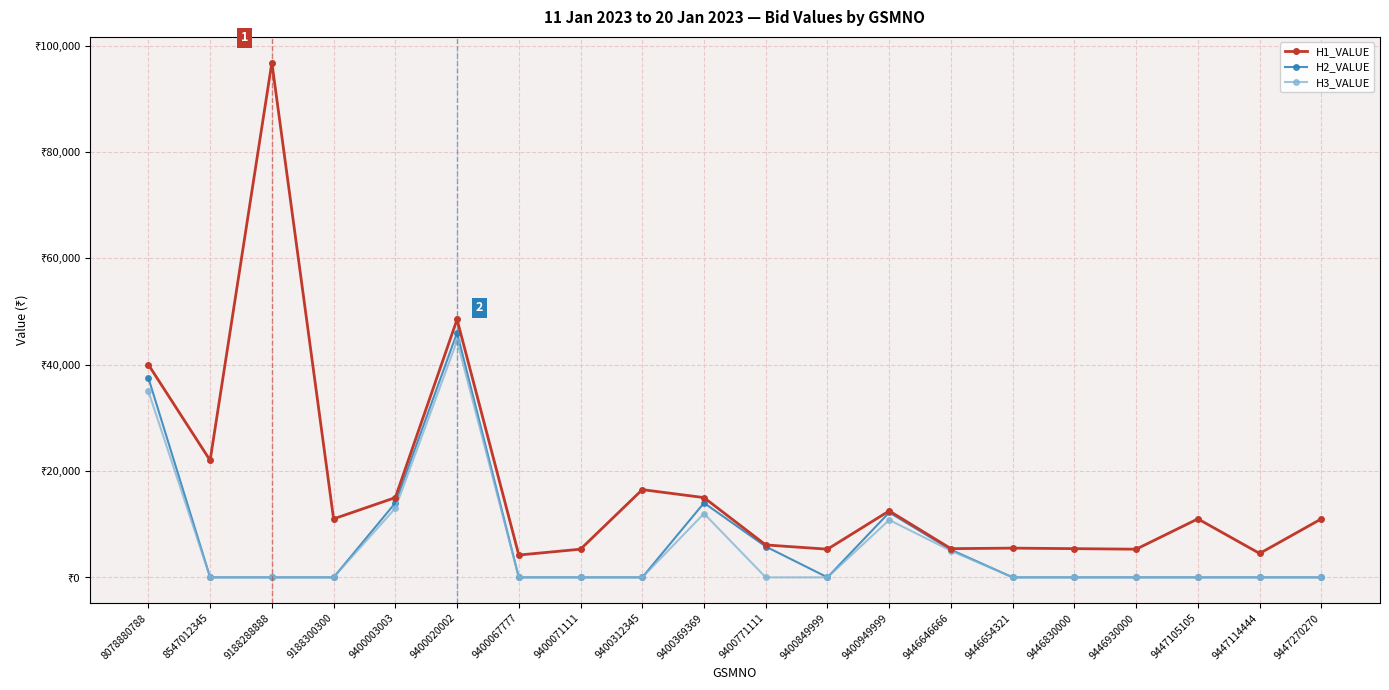

Is the value of H3_VALUE at 8547012345 greater than the value of H1_VALUE at 8547012345?

No